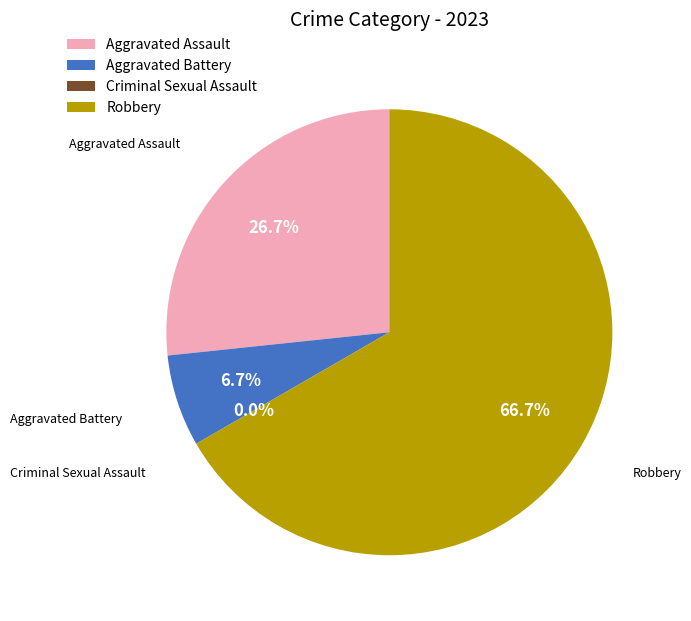

Combined, do Robbery and Criminal Sexual Assault account for over 50%?

Yes